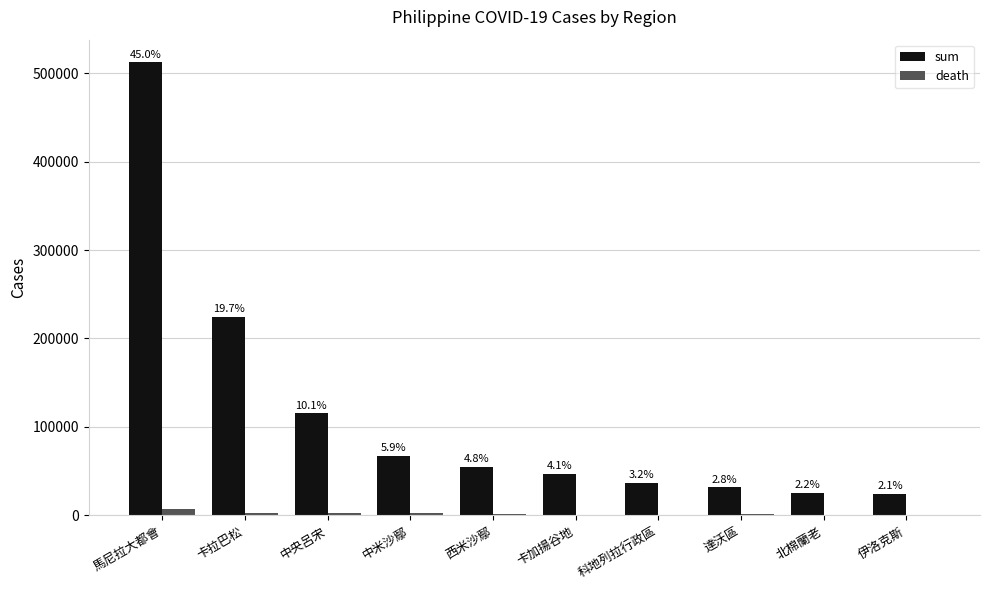

The sum series shows 31796 at 達沃區. True or false?

True